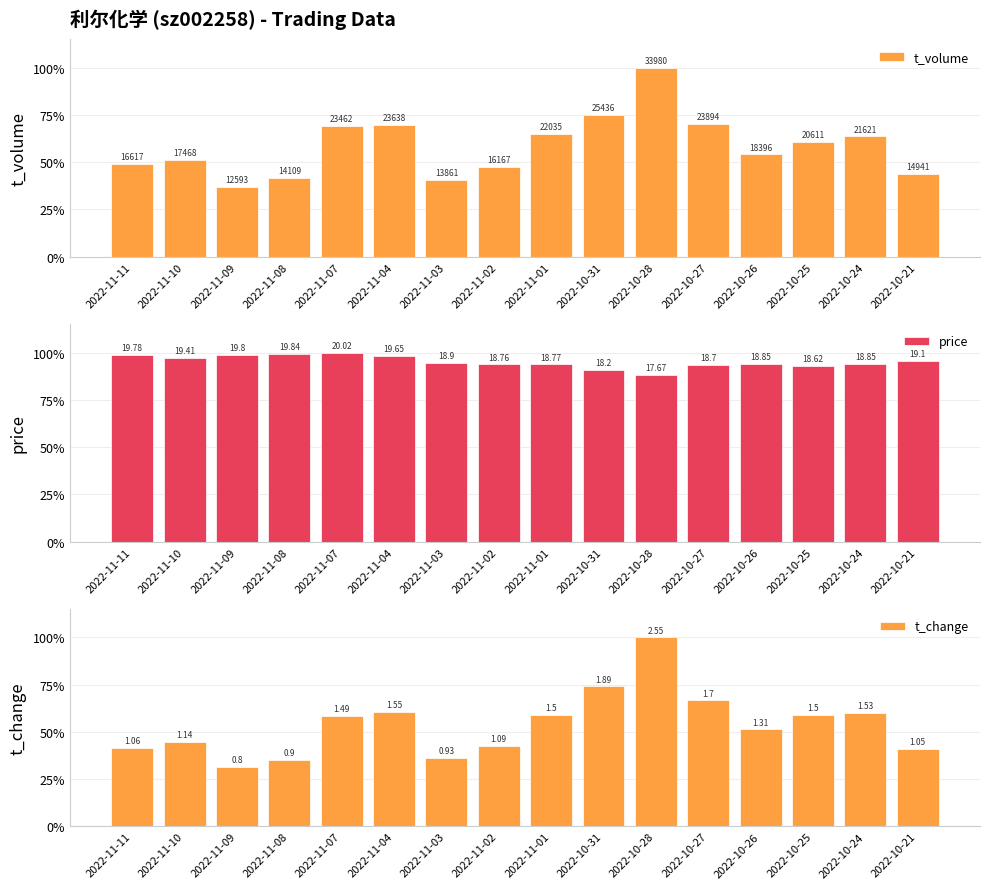

At which category is the sum across all series the highest?

2022-10-28